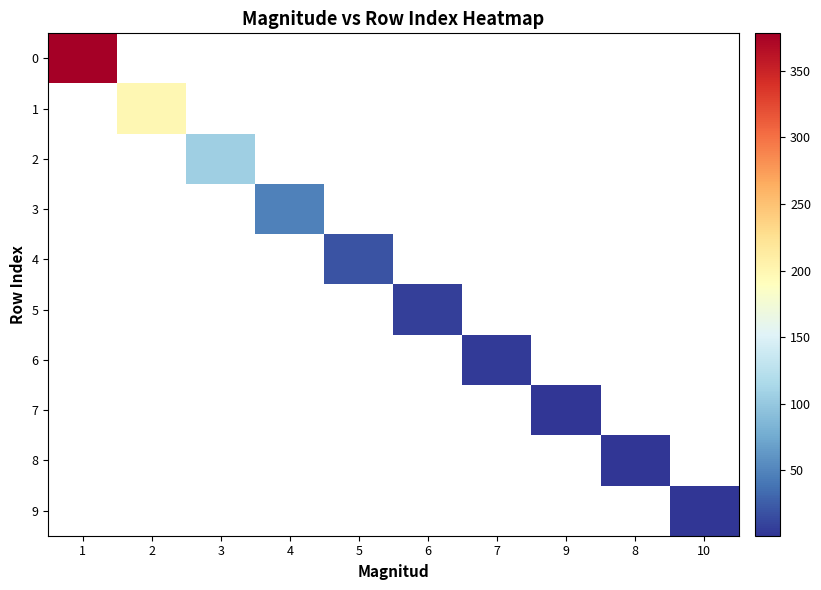

List the series in order of their overall mean, highest first.

0, 1, 2, 3, 4, 5, 6, 7, 8, 9